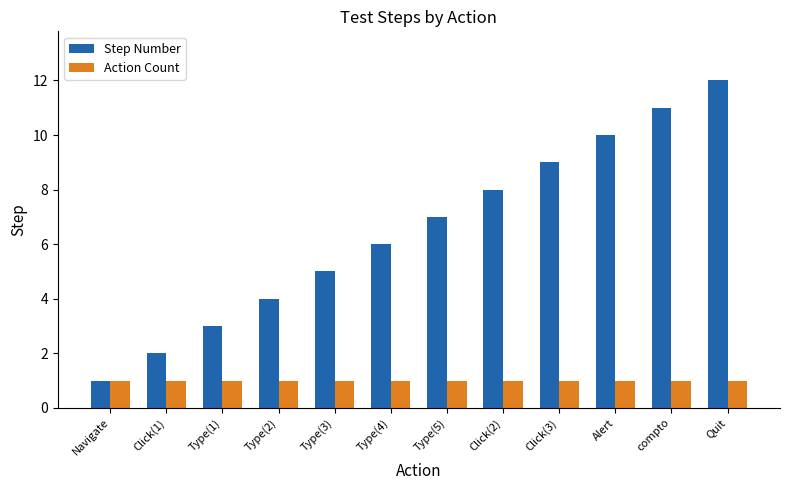

The value of Step Number at compto is 11. True or false?

True